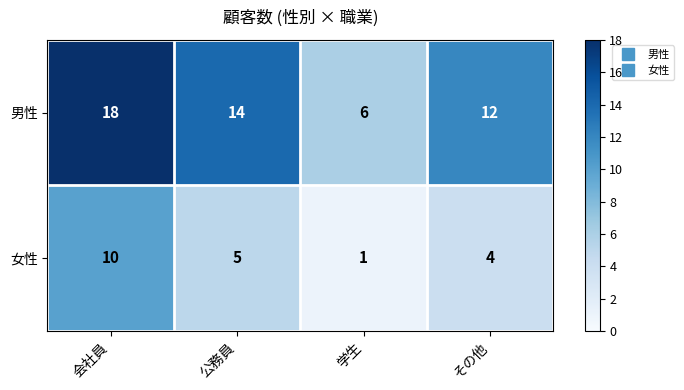

What is the greatest value displayed?

18